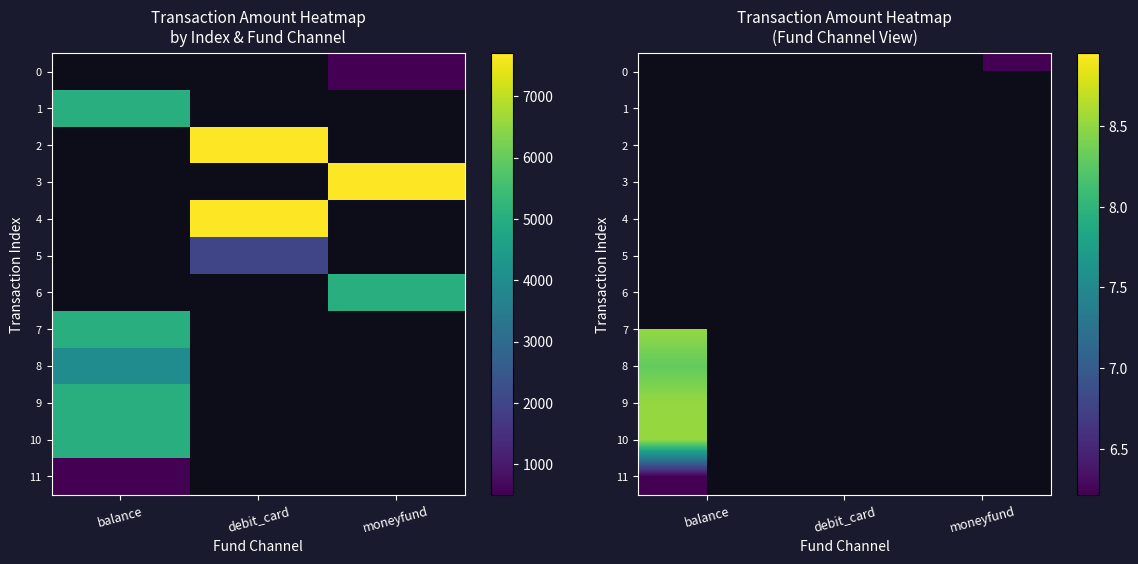

What is the maximum value shown in the chart?

8.9